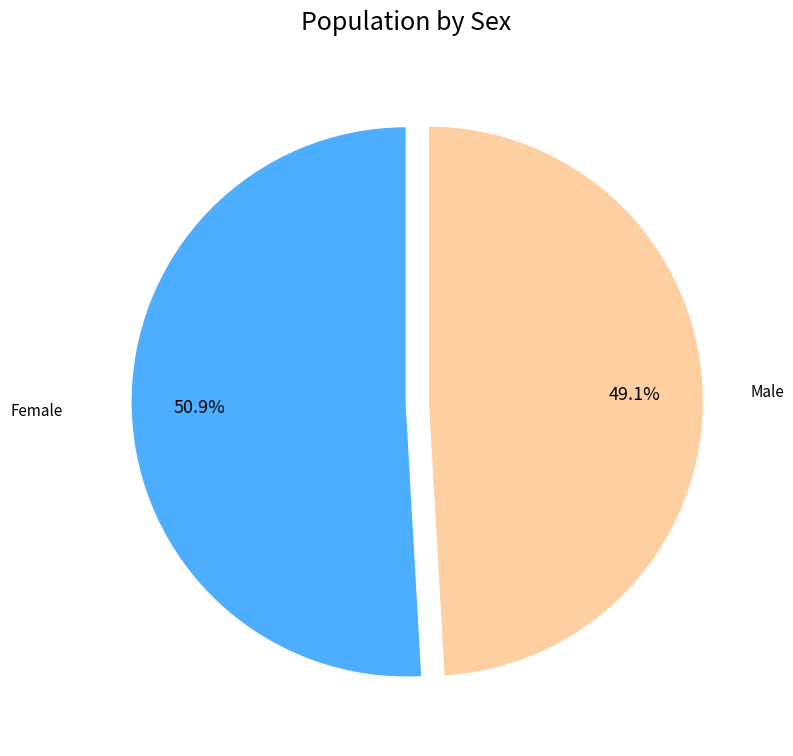

Is there any slice that represents more than half of the pie?

Yes